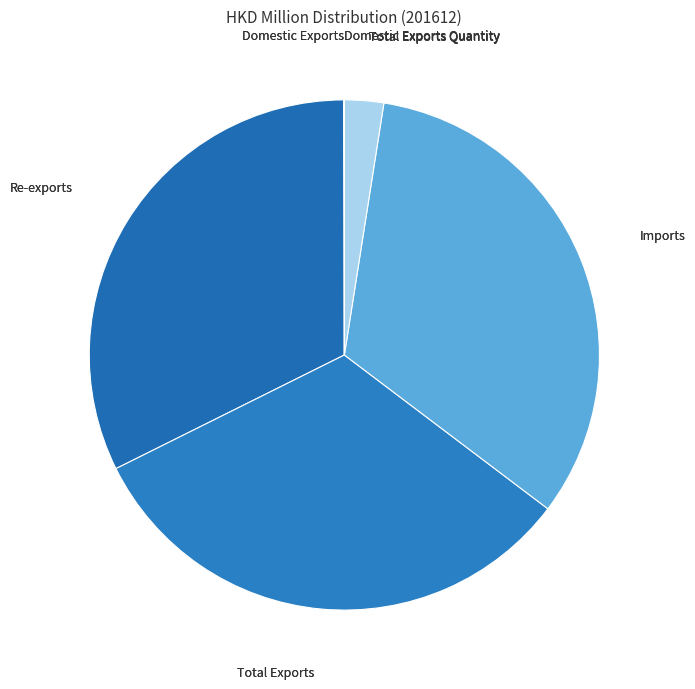

Combined, do Total Exports and Imports account for over 50%?

Yes